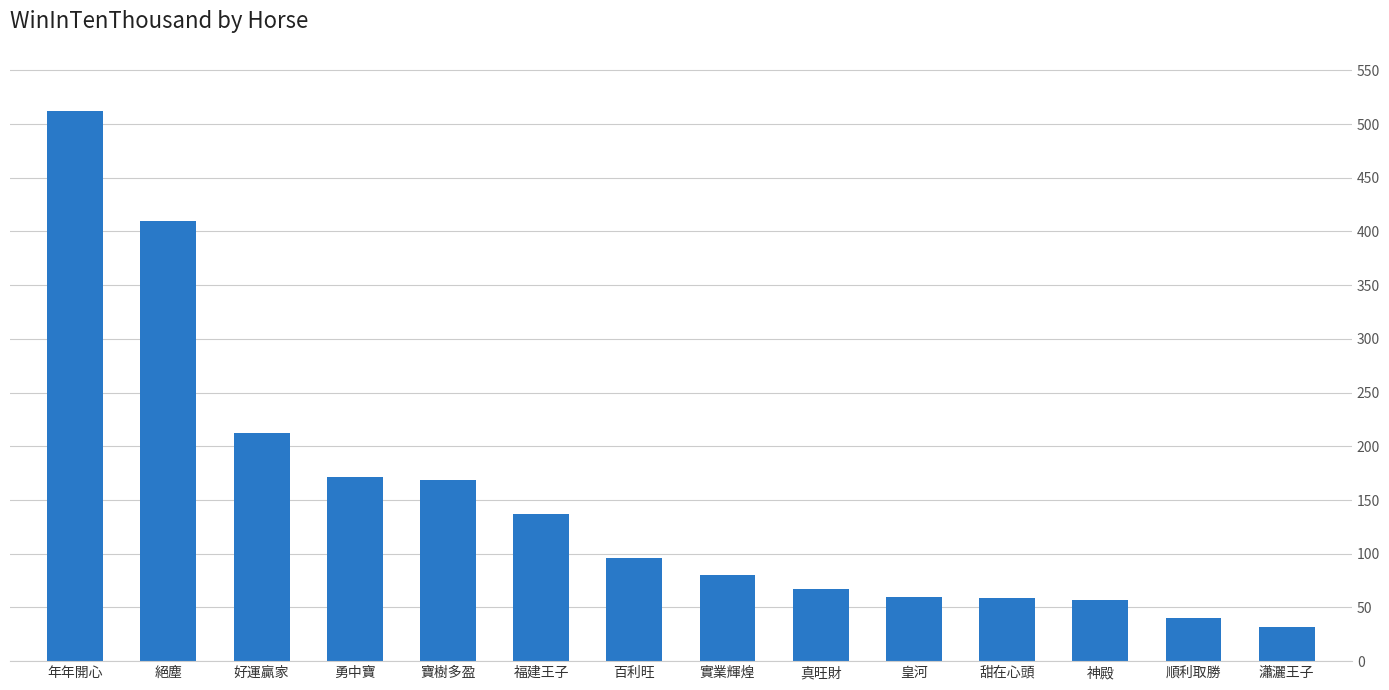

What is the value of the 12th bar from the left?

57